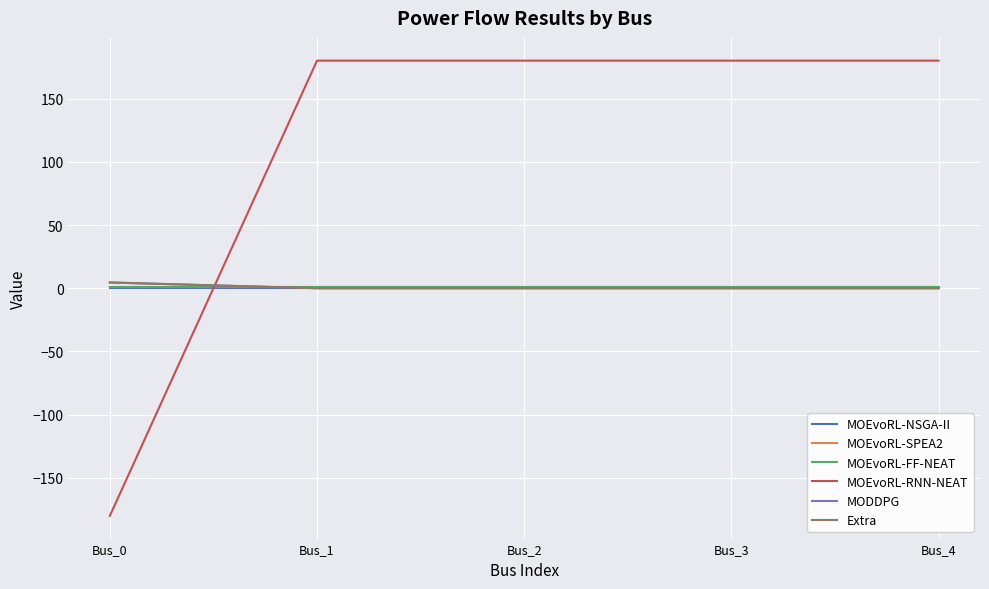

What is the lowest value of the MOEvoRL-RNN-NEAT series?

-180.0